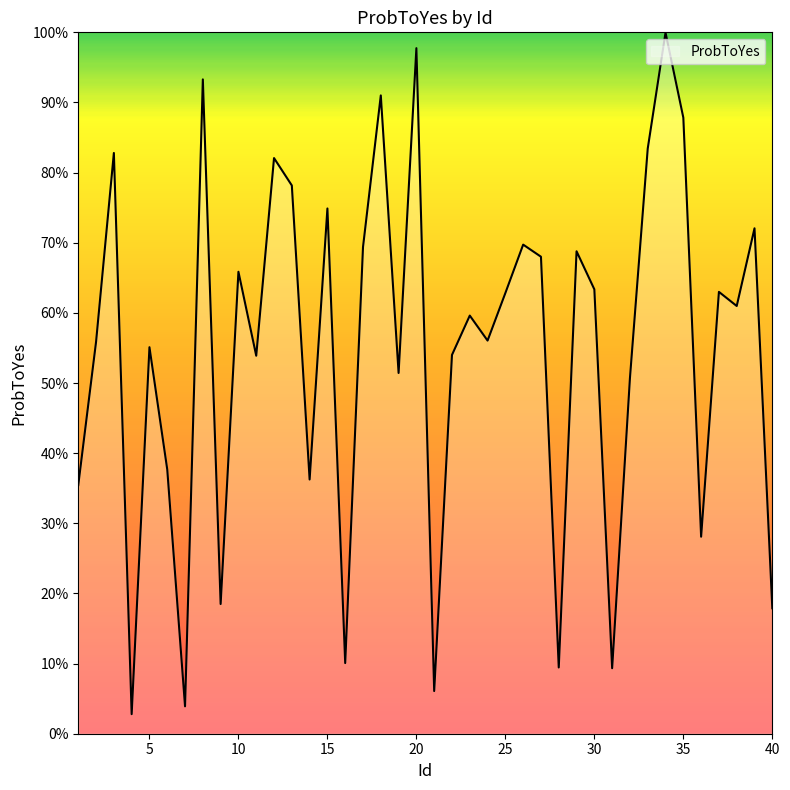

What is the value of the 5th point from the left?

0.6